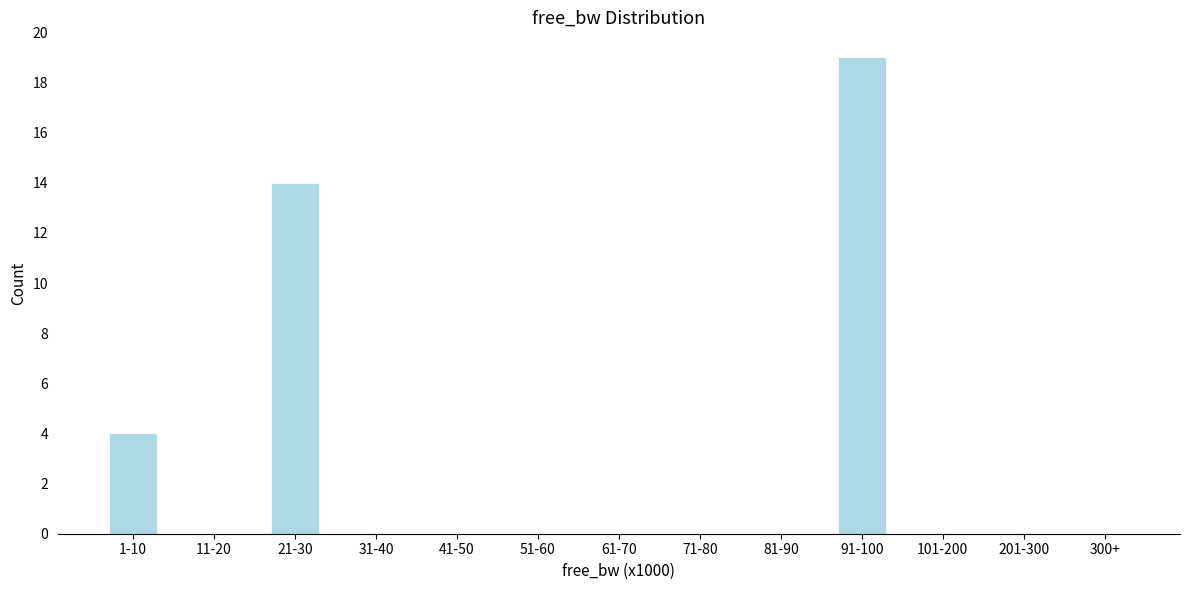

Reading left to right, extract all data points from this chart.

1-10=4	11-20=0	21-30=14	31-40=0	41-50=0	51-60=0	61-70=0	71-80=0	81-90=0	91-100=19	101-200=0	201-300=0	300+=0